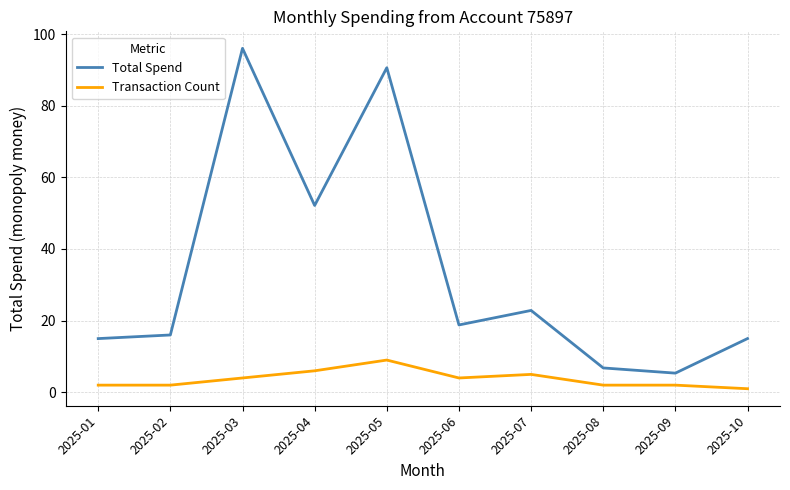

Which series has the widest spread of values?

Total Spend